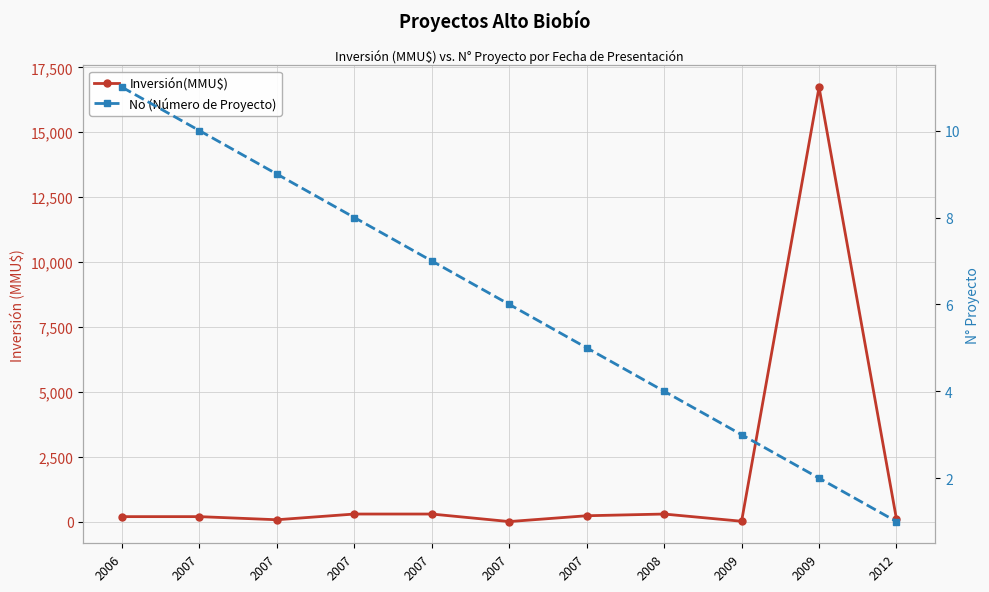

What is the spread (max minus min) of values at 2012?

99